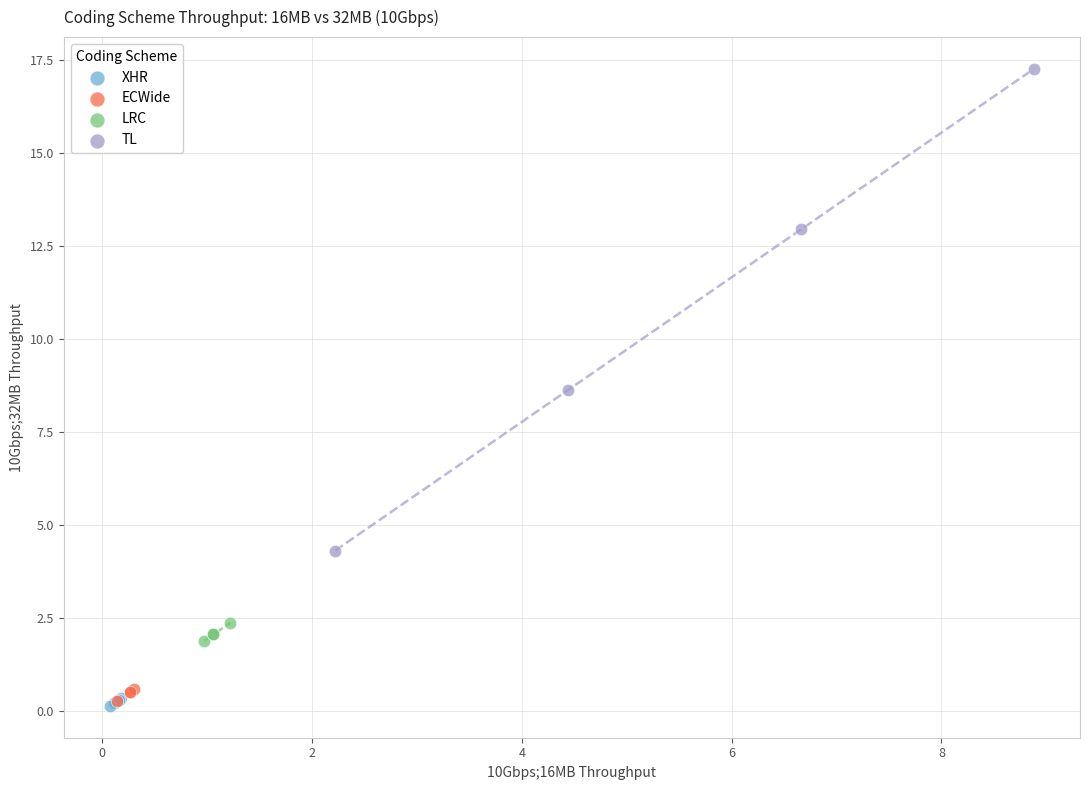

Which series reaches the maximum Y coordinate?

TL